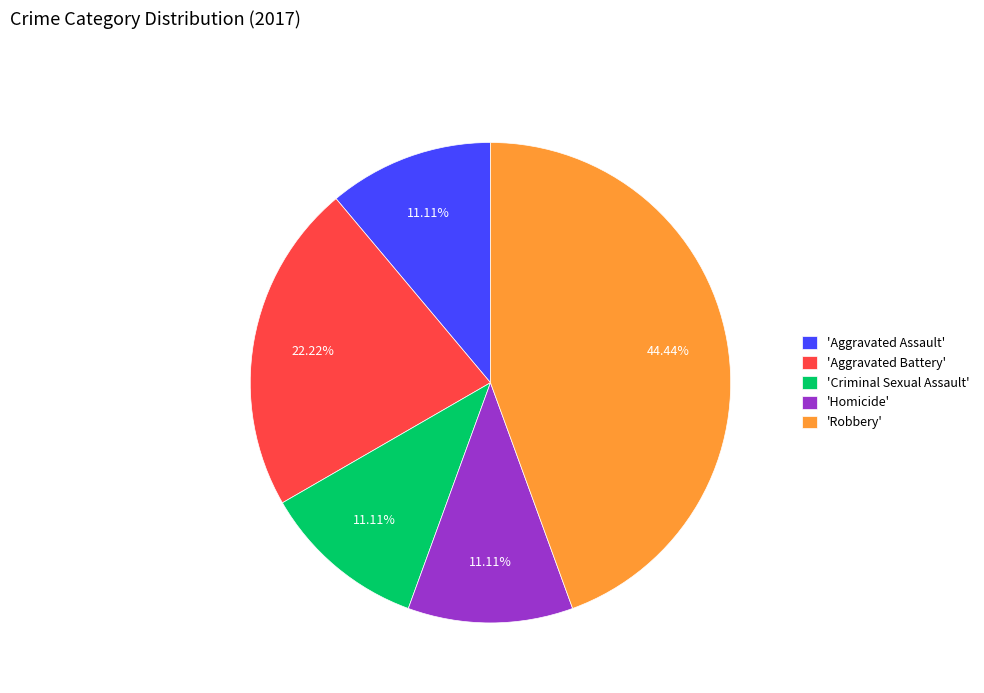

Which has a higher value, 'Aggravated Assault' or 'Aggravated Battery'?

'Aggravated Battery'